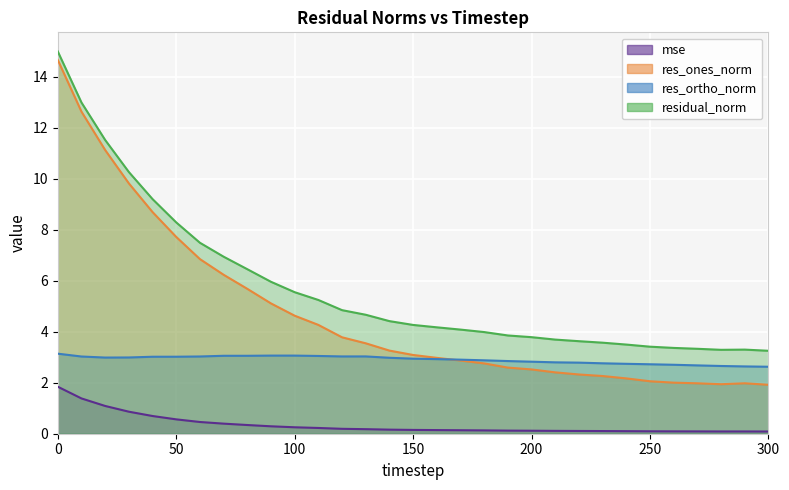

List the labels in order of res_ones_norm value, smallest first.

300, 280, 270, 290, 260, 250, 240, 230, 220, 210, 200, 190, 180, 170, 160, 150, 140, 130, 120, 110, 100, 90, 80, 70, 60, 50, 40, 30, 20, 10, 0